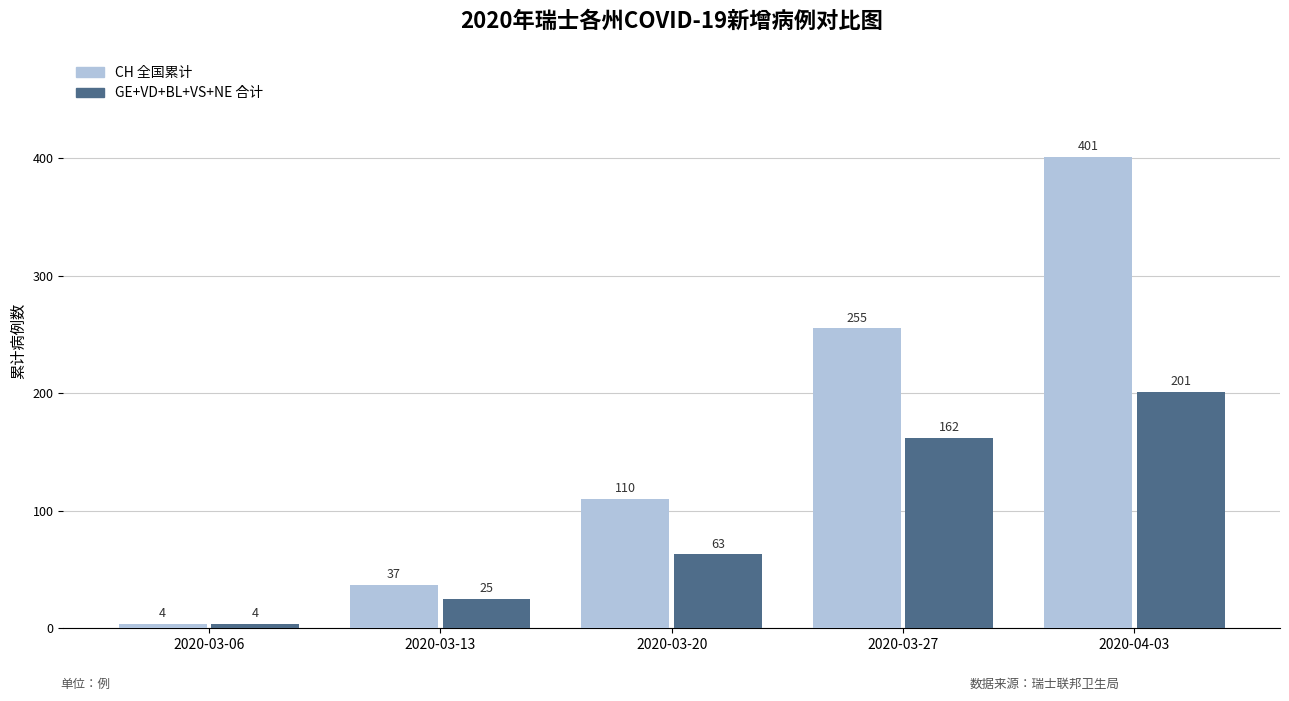

Which category has the lowest value across all series?

2020-03-06